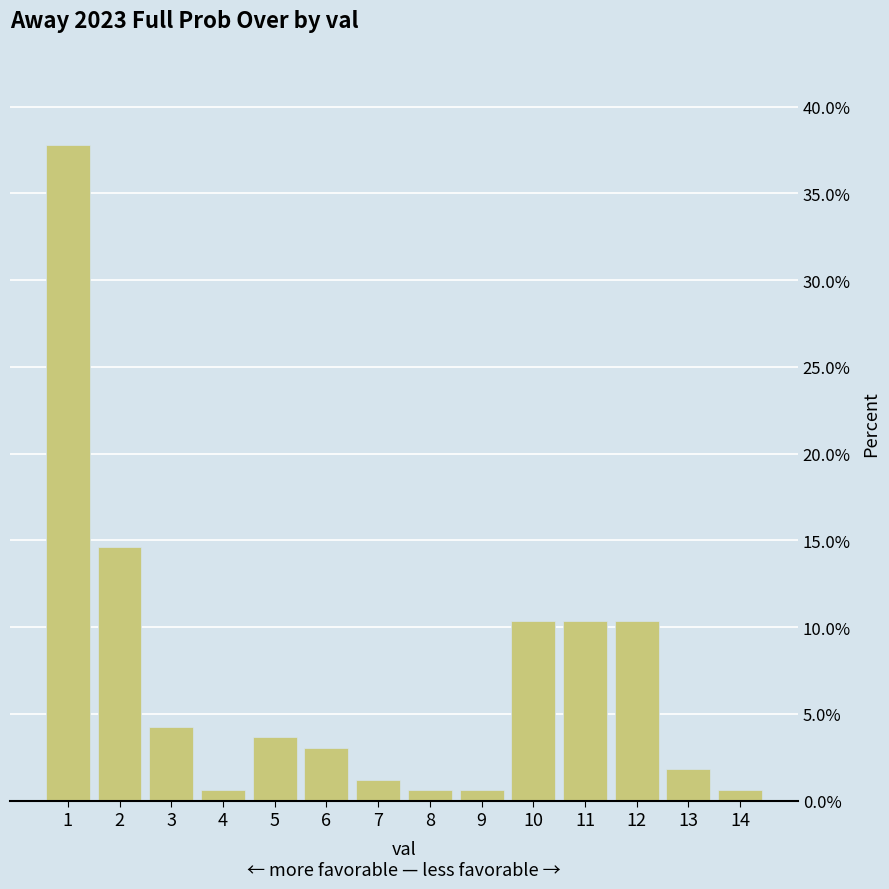

What is the sum of all values?

100.0